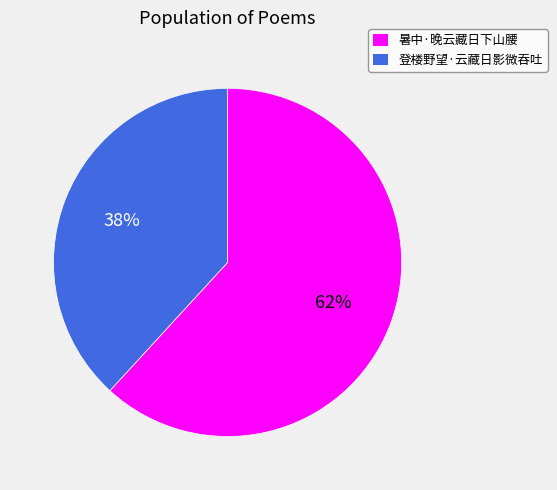

What is the smallest slice in the pie chart?

登楼野望·云藏日影微吞吐